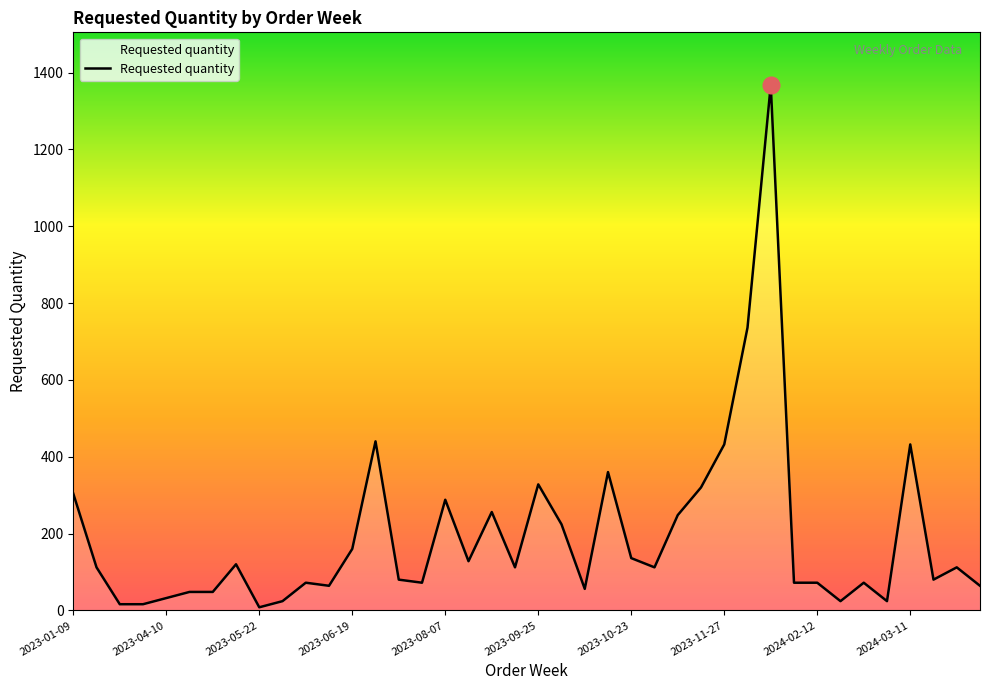

What is the difference between the maximum and minimum values?

1360